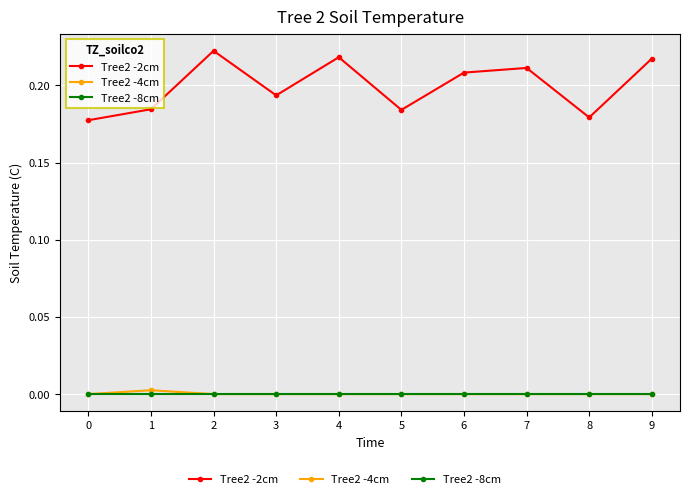

True or false: Tree2 -8cm and Tree2 -2cm cross at least once.

False